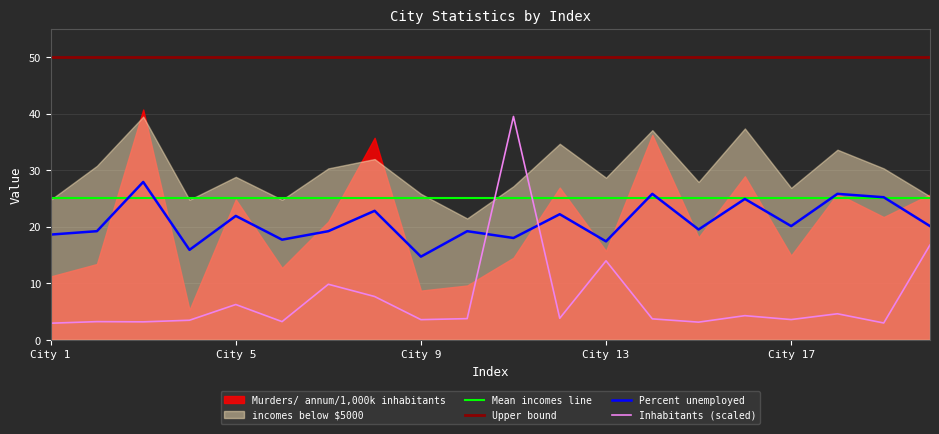

What is the maximum value for Upper bound?

50.0